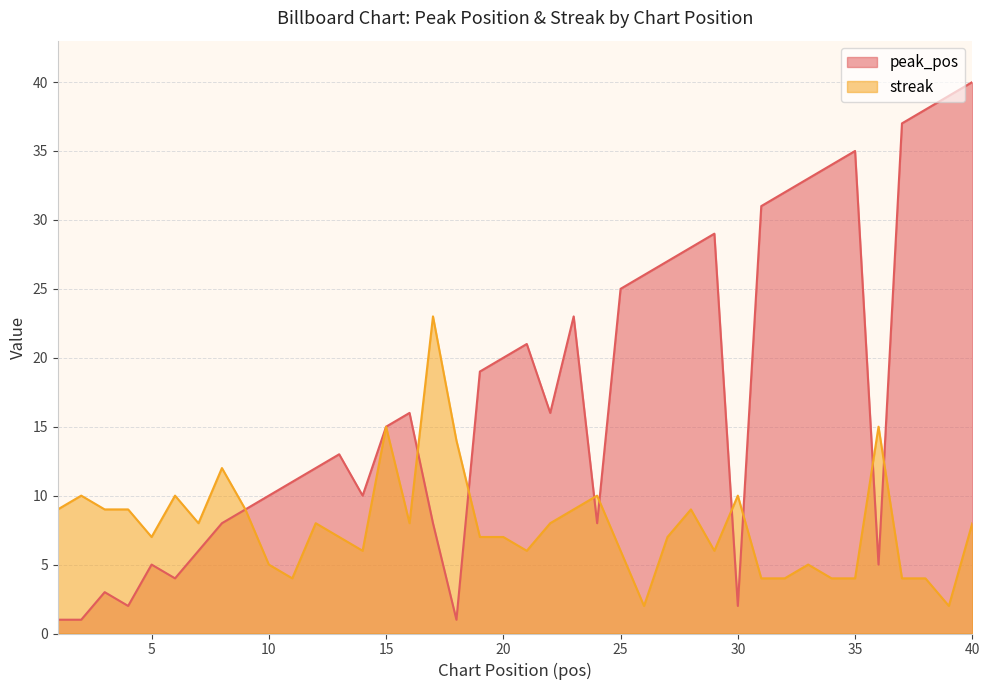

True or false: peak_pos has more than 1 interior local peaks.

True